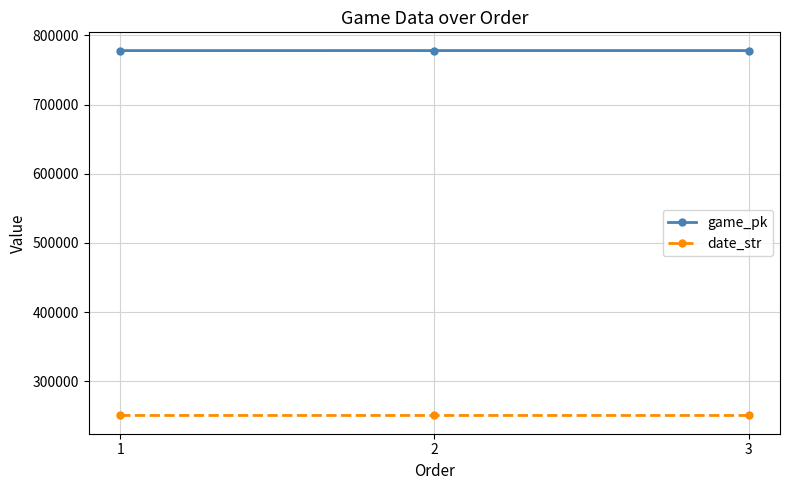

The value of date_str at 3 is 163296. True or false?

False